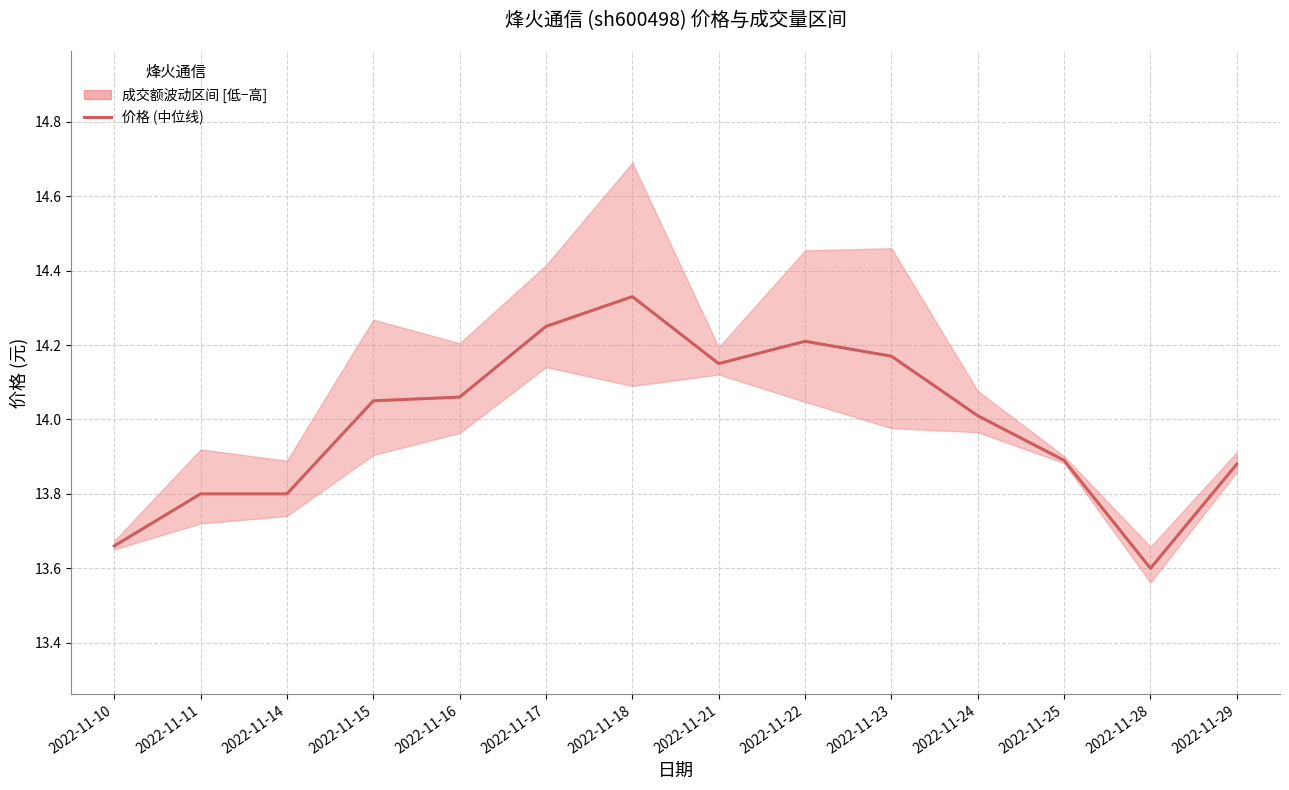

How many values are below 14?

6